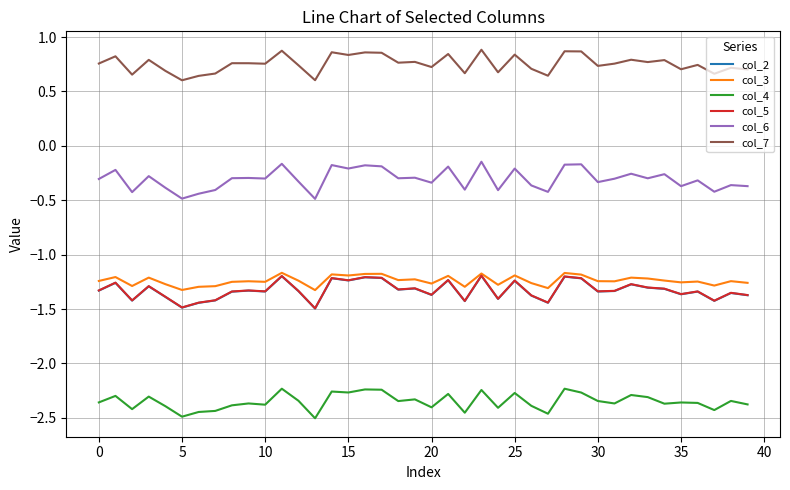

Which series has the widest spread of values?

col_6